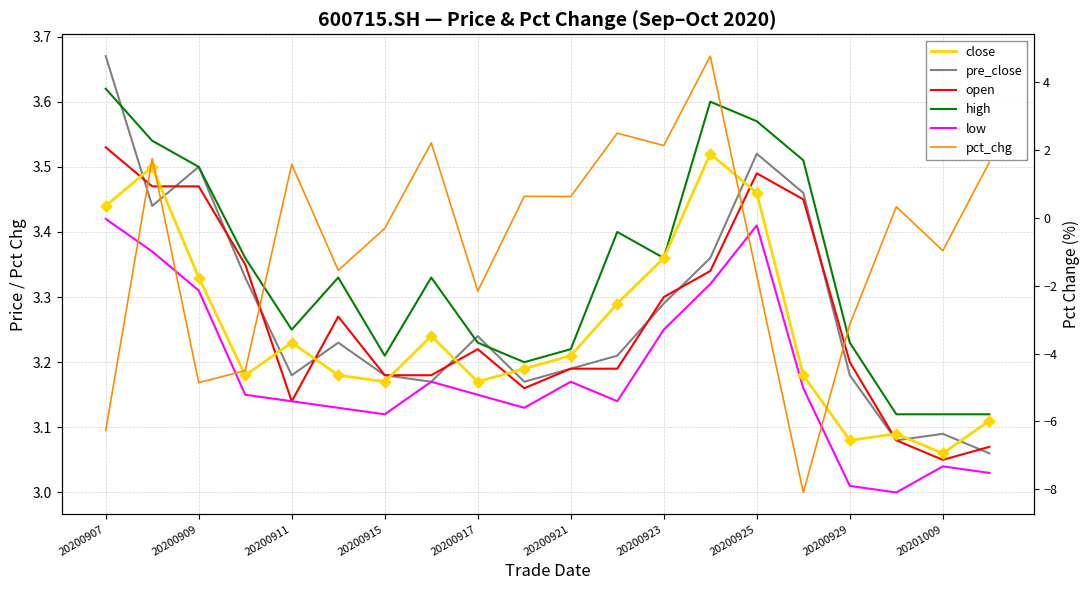

At how many categories does at least one series exceed 4?

1